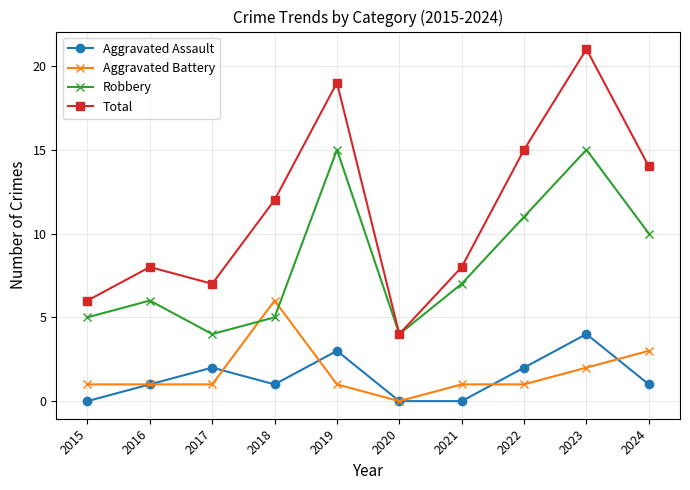

Reading left to right, extract all data points from this chart.

Aggravated Assault: 2015=0	2016=1	2017=2	2018=1	2019=3	2020=0	2021=0	2022=2	2023=4	2024=1
Aggravated Battery: 2015=1	2016=1	2017=1	2018=6	2019=1	2020=0	2021=1	2022=1	2023=2	2024=3
Robbery: 2015=5	2016=6	2017=4	2018=5	2019=15	2020=4	2021=7	2022=11	2023=15	2024=10
Total: 2015=6	2016=8	2017=7	2018=12	2019=19	2020=4	2021=8	2022=15	2023=21	2024=14